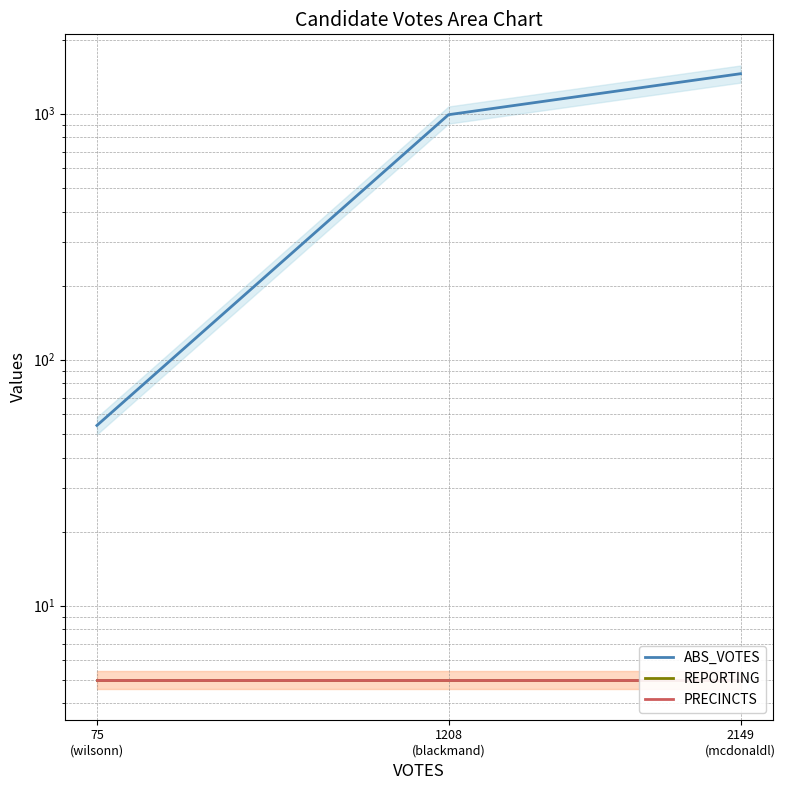

Is this an area chart (filled region under the line)?

No